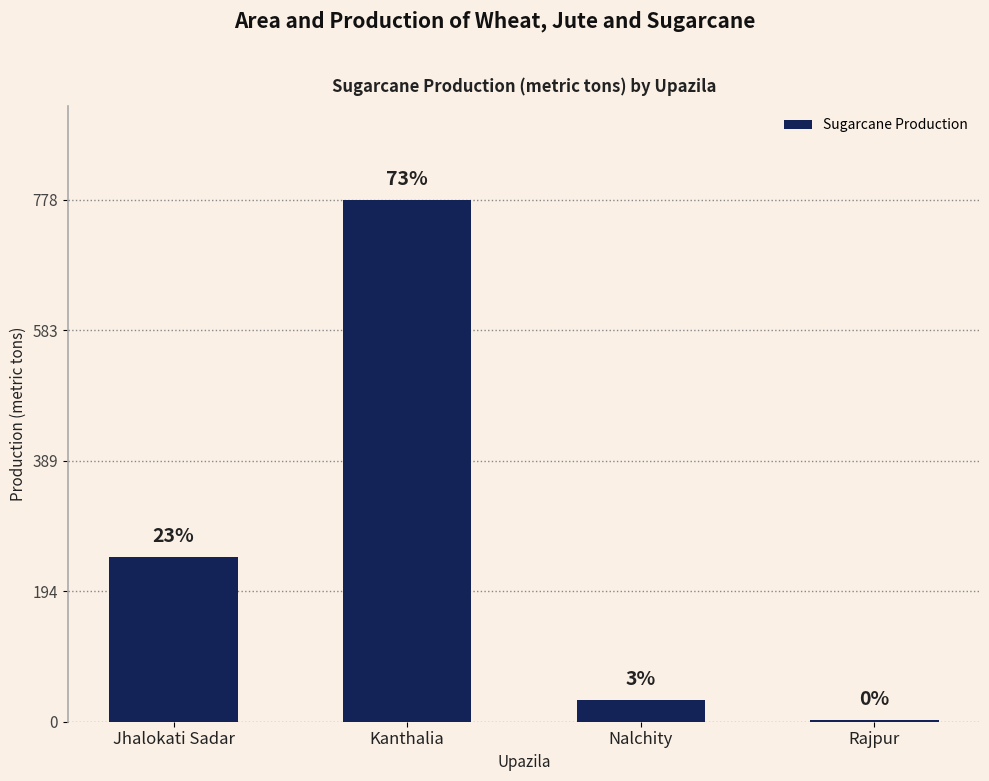

Approximately how many times larger is the value at Kanthalia compared to Jhalokati Sadar?

3.2